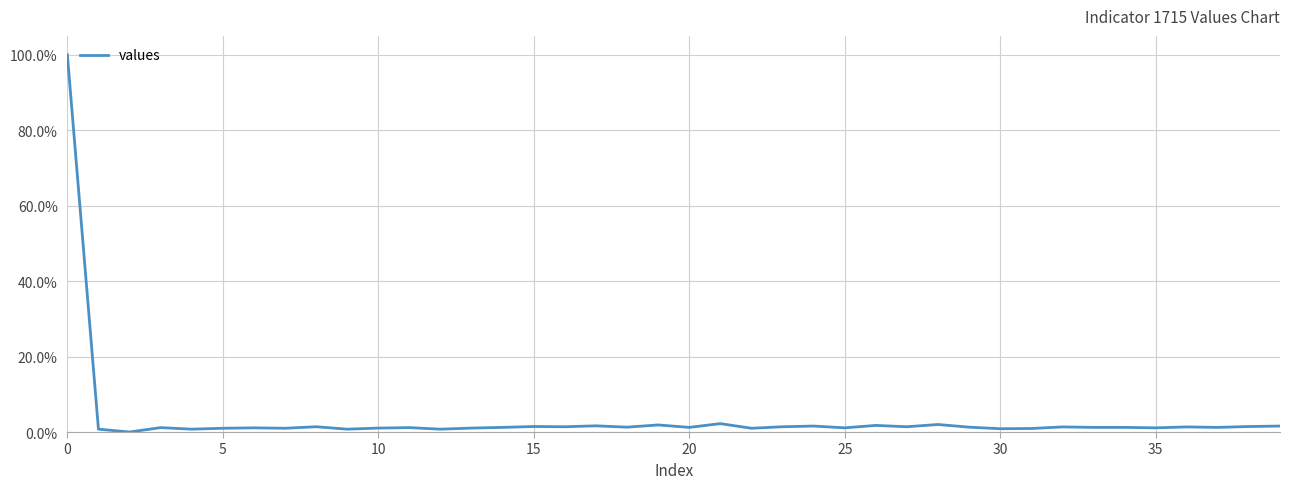

Reading left to right, list all the values displayed in this chart.

1.0	0.0	0.0	0.0	0.0	0.0	0.0	0.0	0.0	0.0	0.0	0.0	0.0	0.0	0.0	0.0	0.0	0.0	0.0	0.0	0.0	0.0	0.0	0.0	0.0	0.0	0.0	0.0	0.0	0.0	0.0	0.0	0.0	0.0	0.0	0.0	0.0	0.0	0.0	0.0